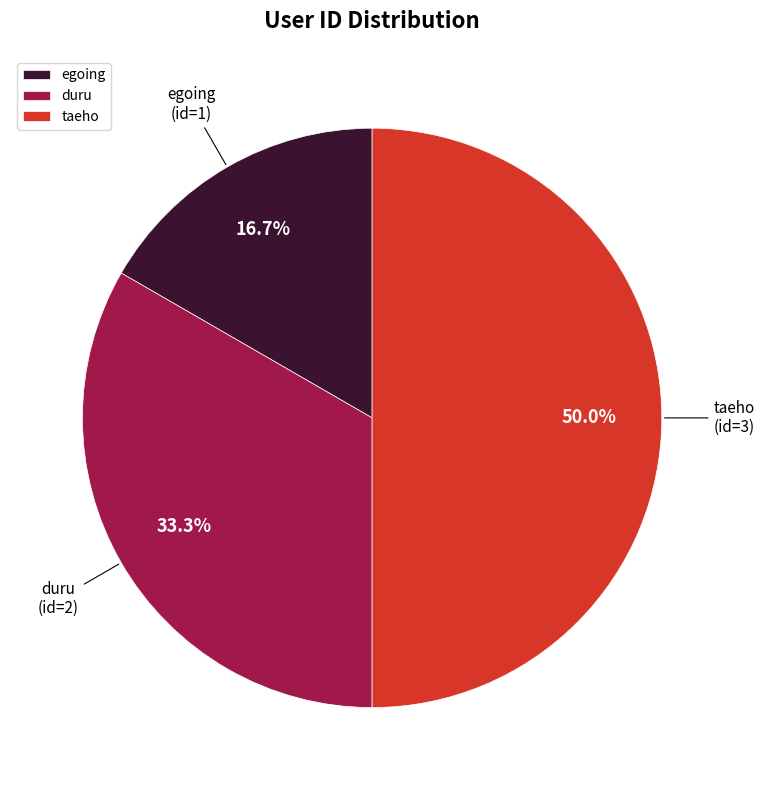

Combined, what portion of the pie is egoing and taeho?

66.7%